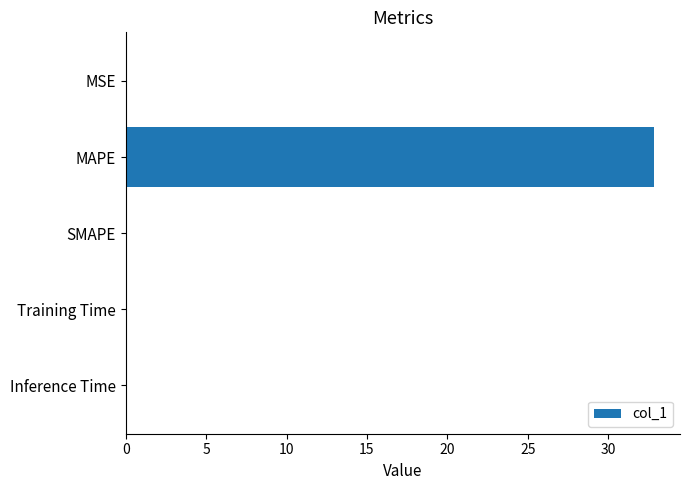

What is the sum of all values?

32.9